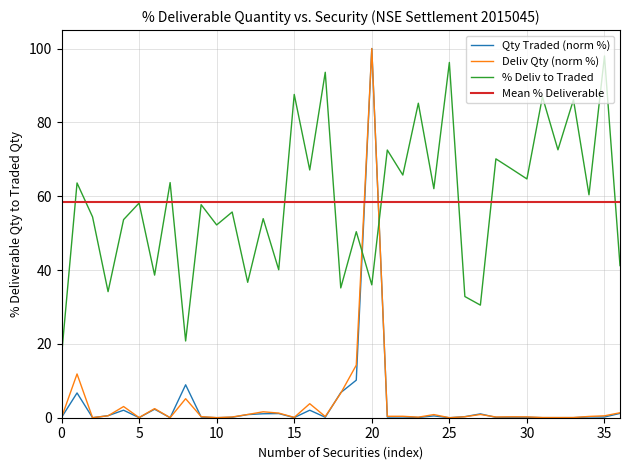

True or false: Deliv Qty (norm %) and Mean % Deliverable cross at least once.

True